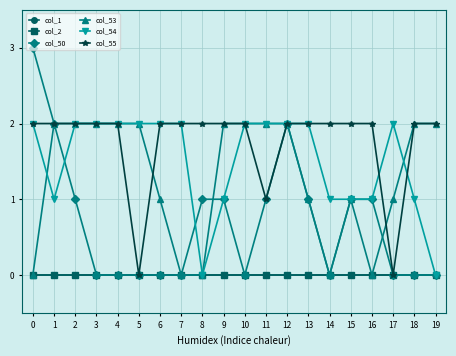

What is the sum of all col_50 values?

14